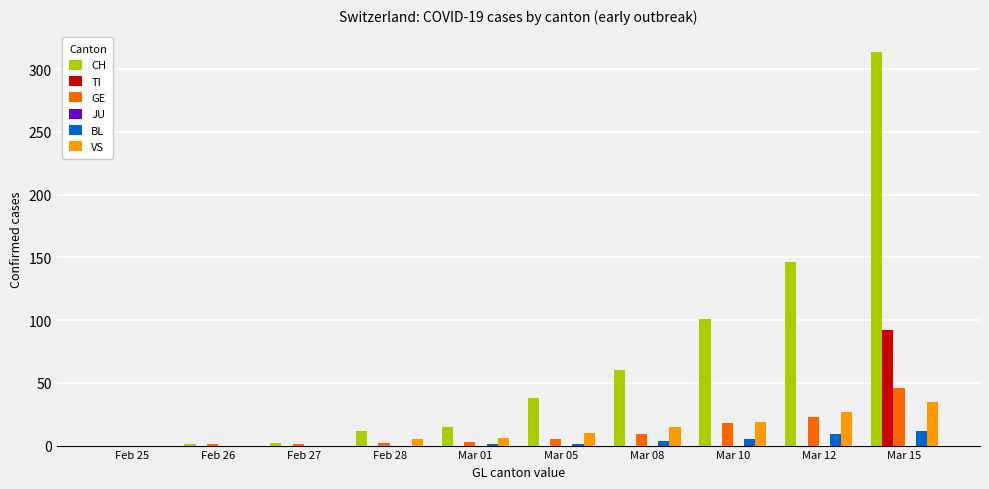

Count the number of data series in this chart.

5